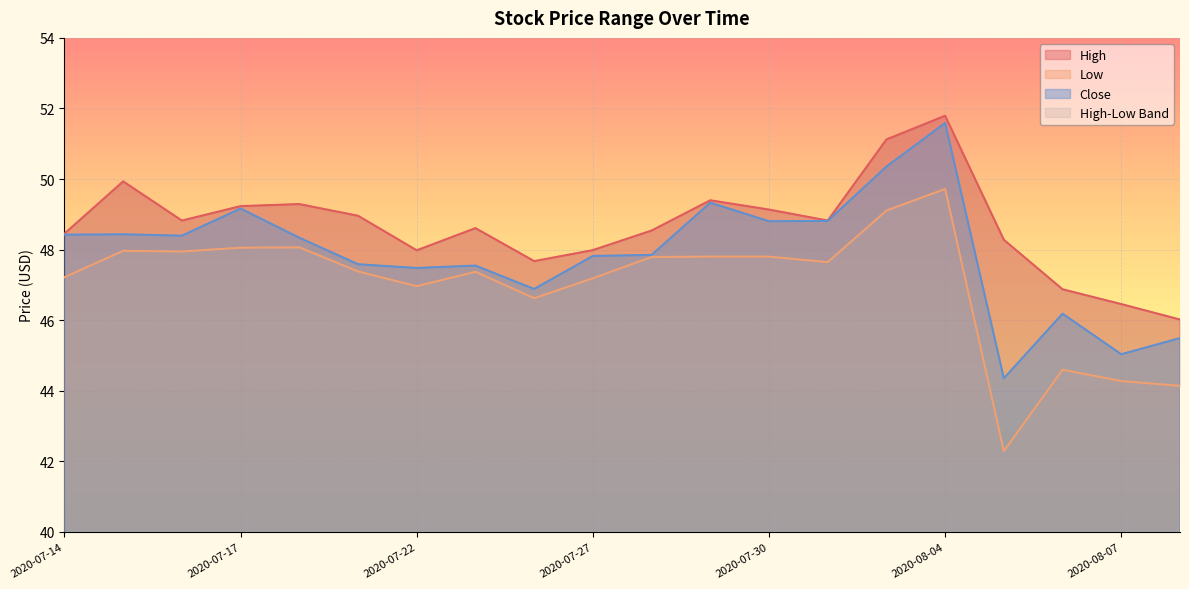

Is it true that Close equals 45.5 at 2020-08-10?

True